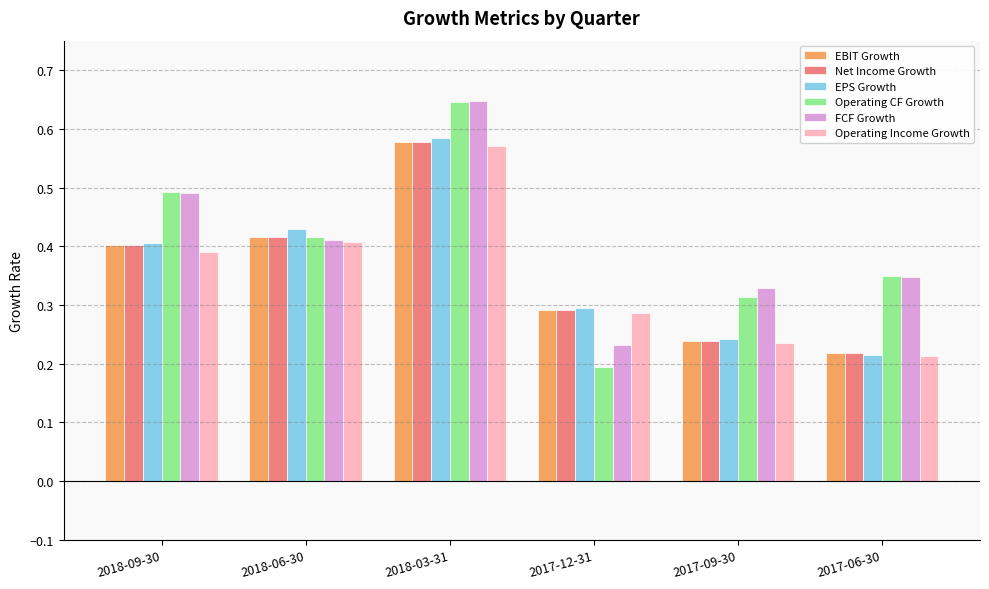

Which label corresponds to the smallest value in the chart?

2017-12-31